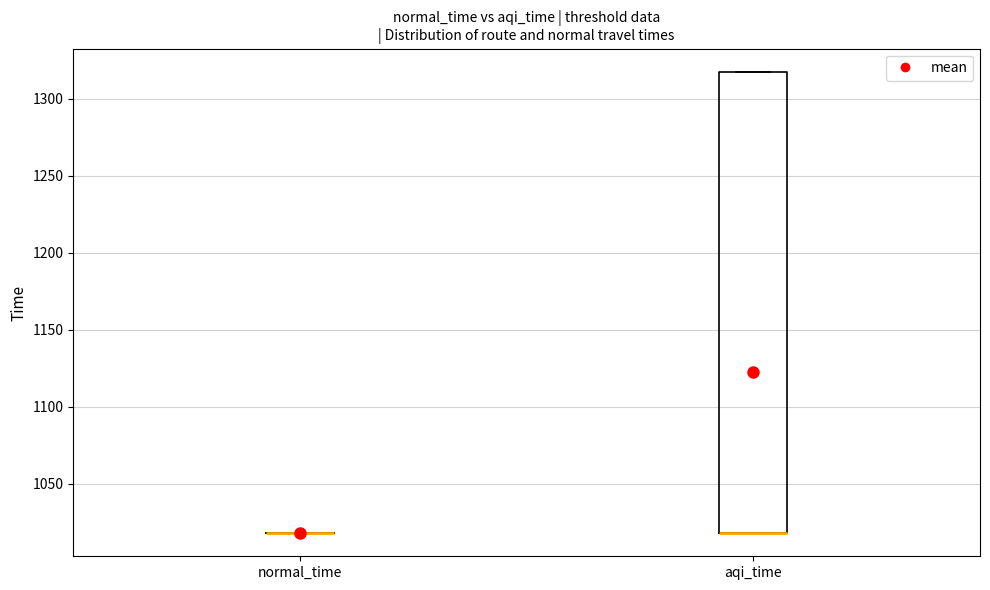

Comparing the boxes themselves (not the whiskers), which one is the tallest?

aqi_time